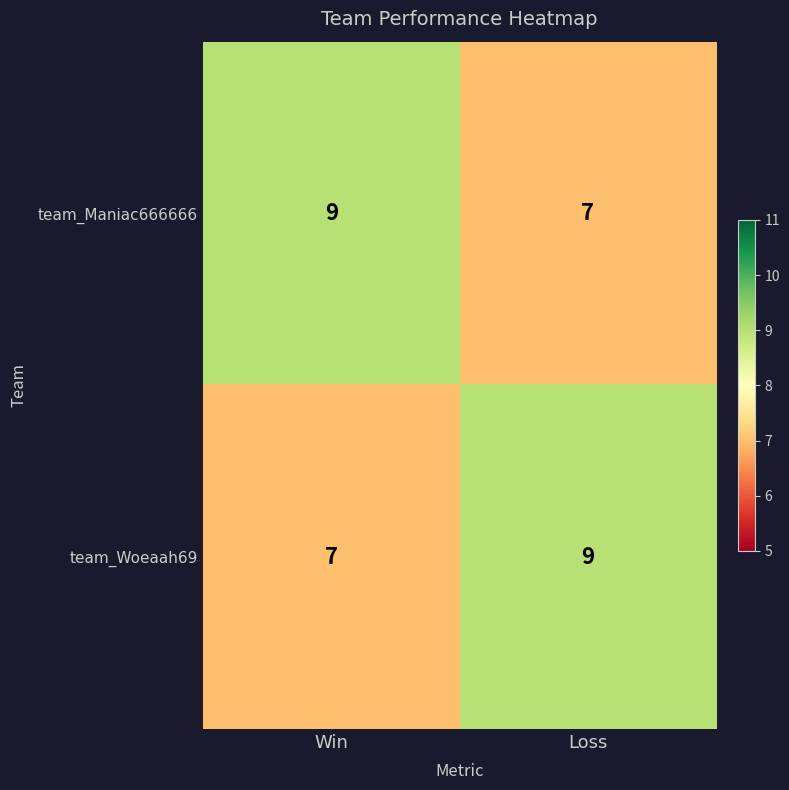

What is the sum of all team_Maniac666666 values?

16